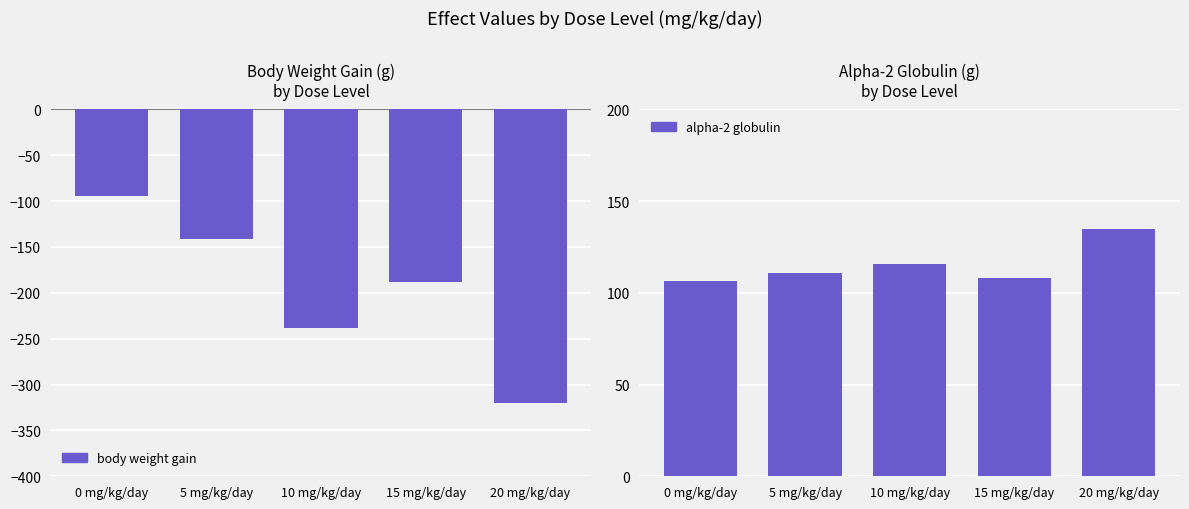

How many values in the body weight gain series are below -187?

3